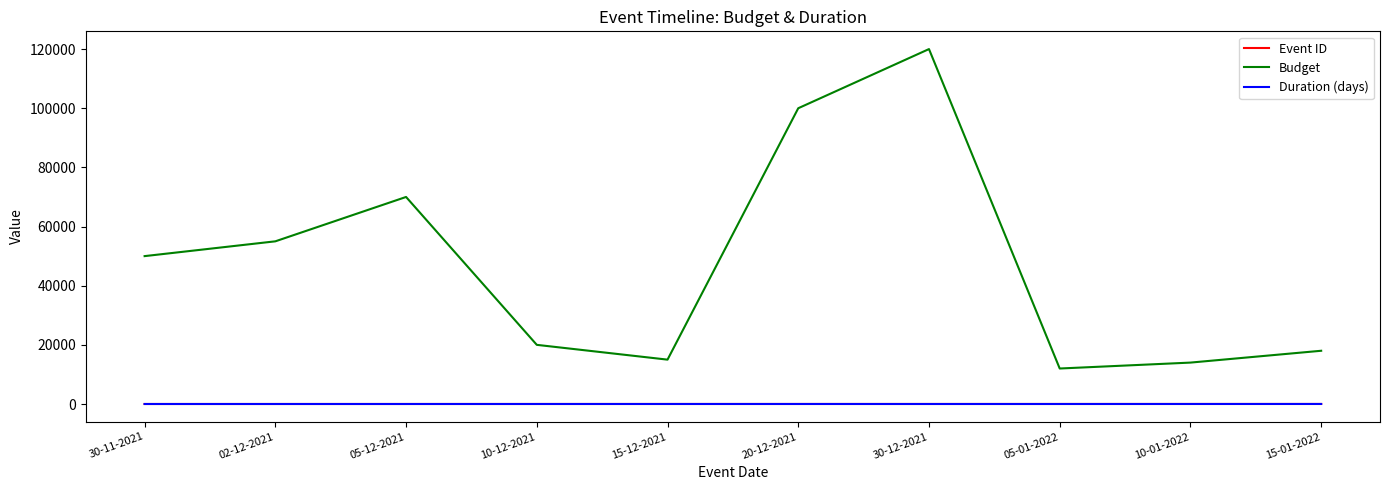

The value of Budget at 15-01-2022 is 18000. True or false?

True